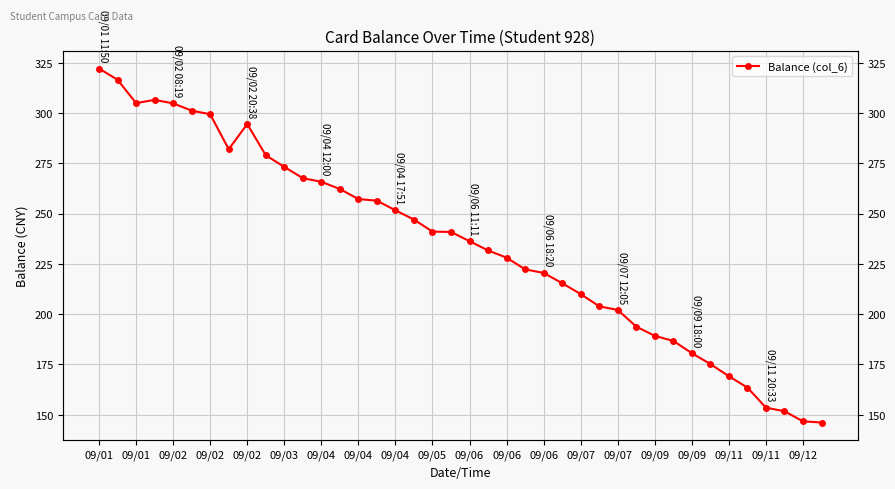

Where does the data first go above 240?

09/01